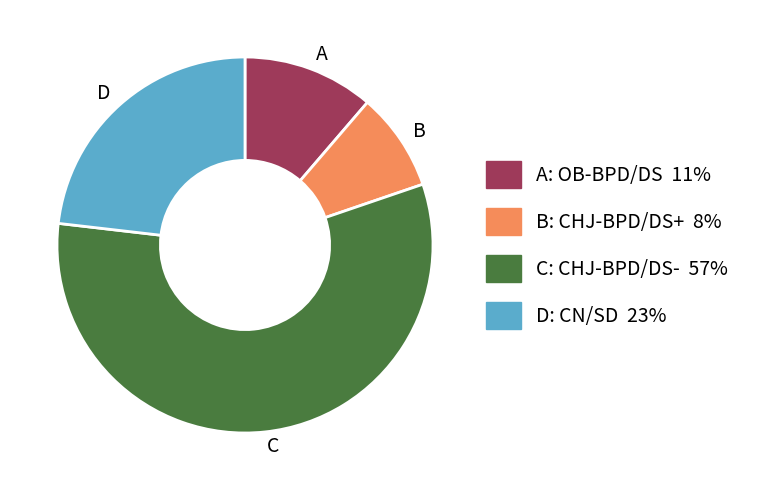

Which has a higher value, A or C?

C